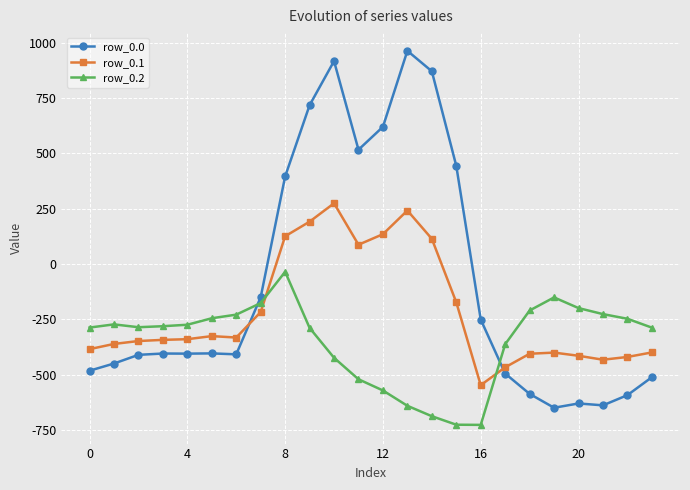

At how many categories does at least one series exceed 191?

8